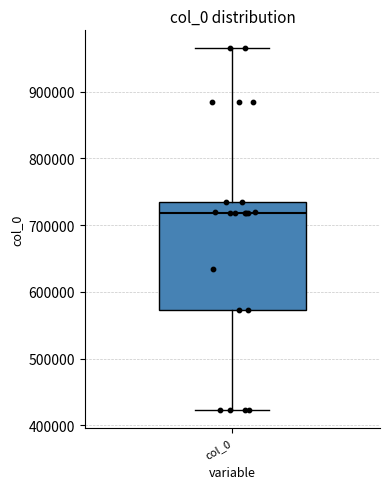

Where does the upper whisker of the box for col_0 end on the y-axis? The values are not printed on the chart, so give them approximately, as read against the axis.

960000